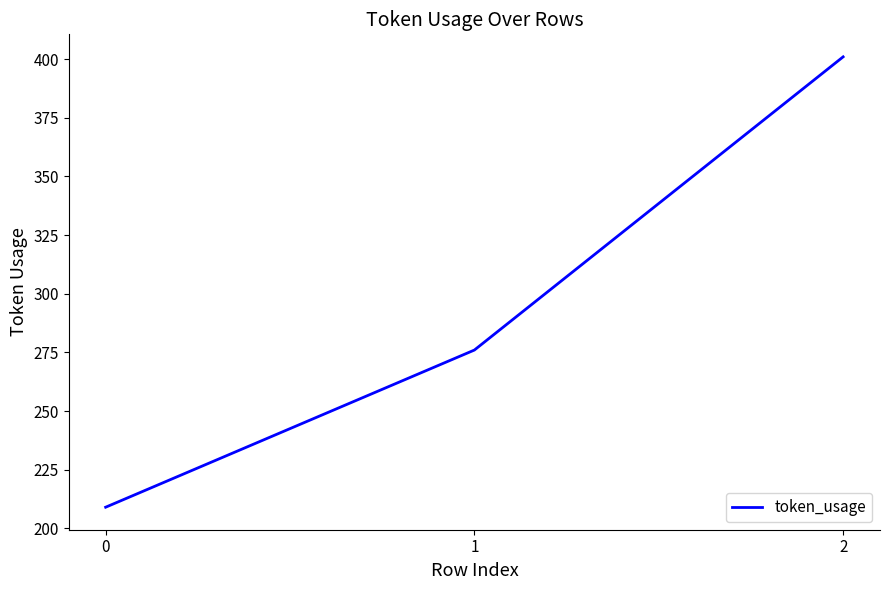

Reading right to left, extract all data points from this chart.

401	276	209